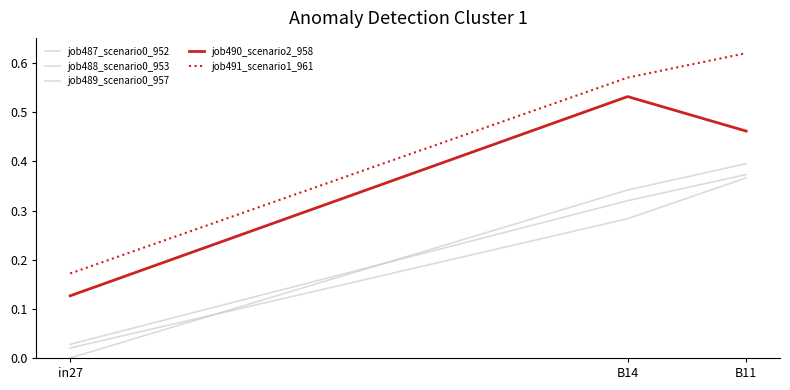

Does the chart have visible grid lines?

No